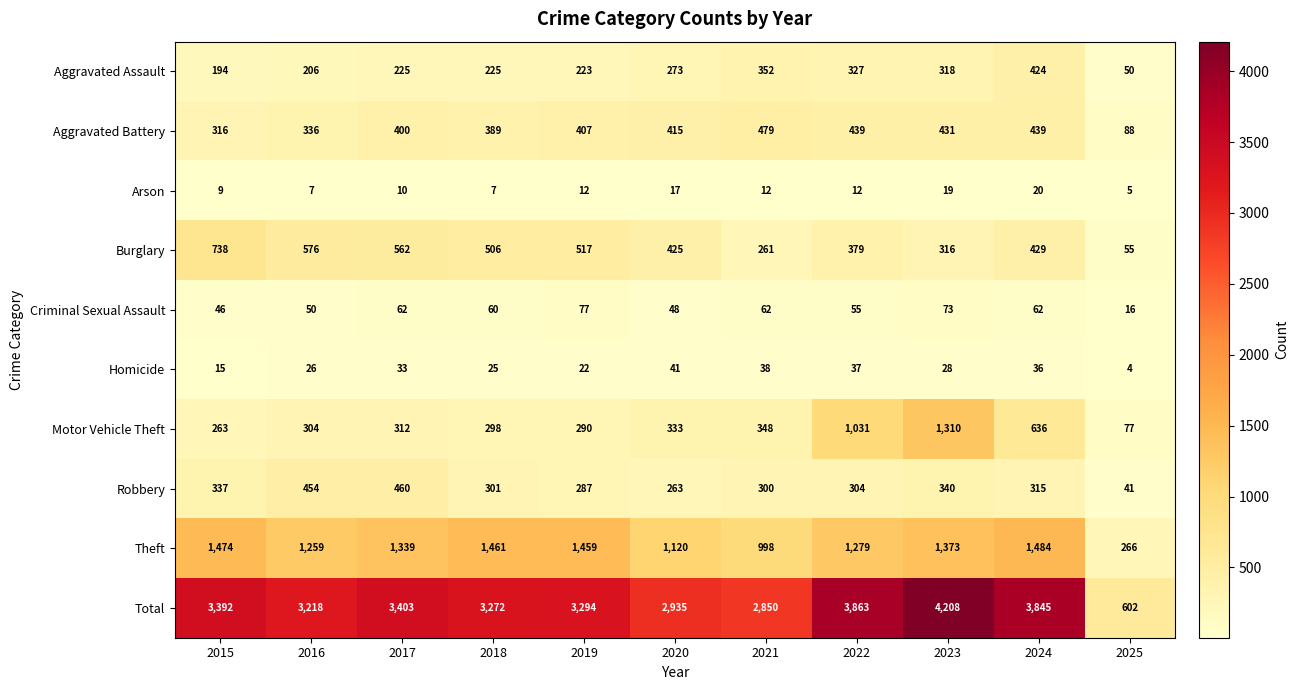

How many data points does each series have?

11